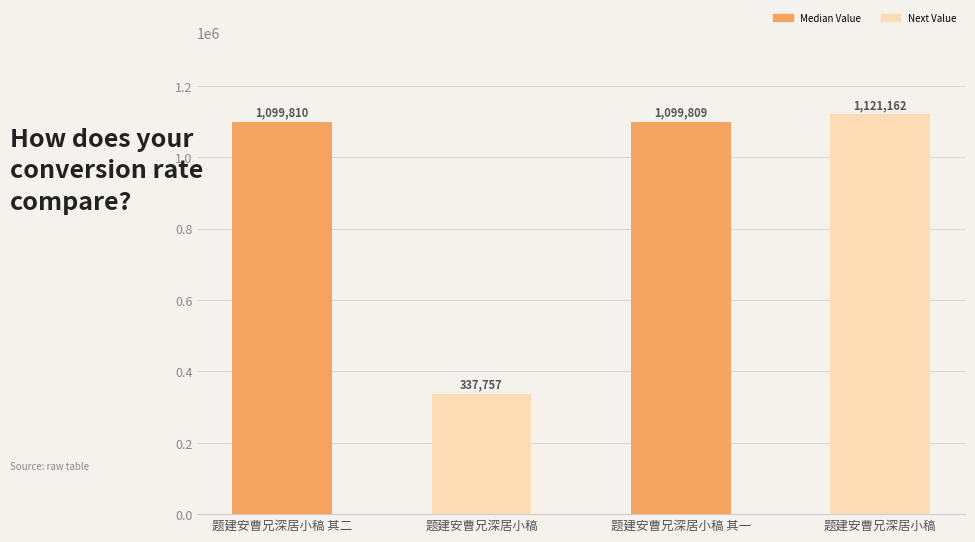

What is the difference between the values at 题建安曹兄深居小稿 其一 and 题建安曹兄深居小稿?

21353